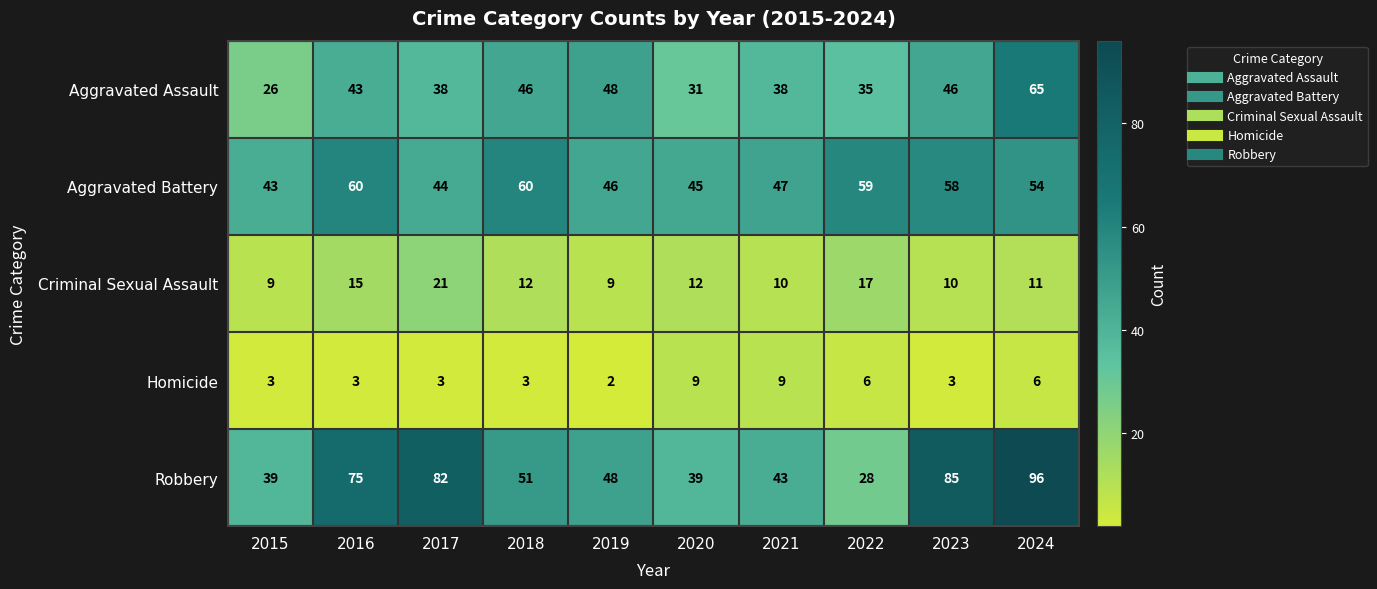

What is the approximate value of Criminal Sexual Assault at 2016?

15